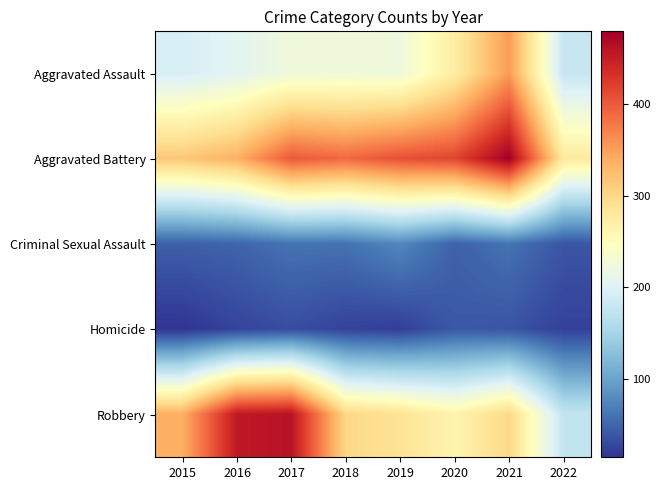

Which category has the highest value across all series?

2021